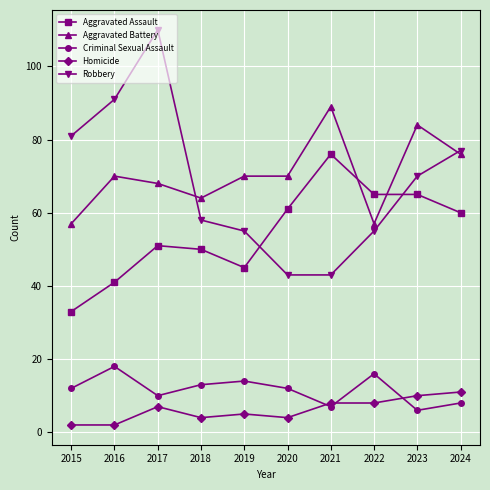

Is the value of Robbery at 2020 greater than the value of Homicide at 2019?

Yes